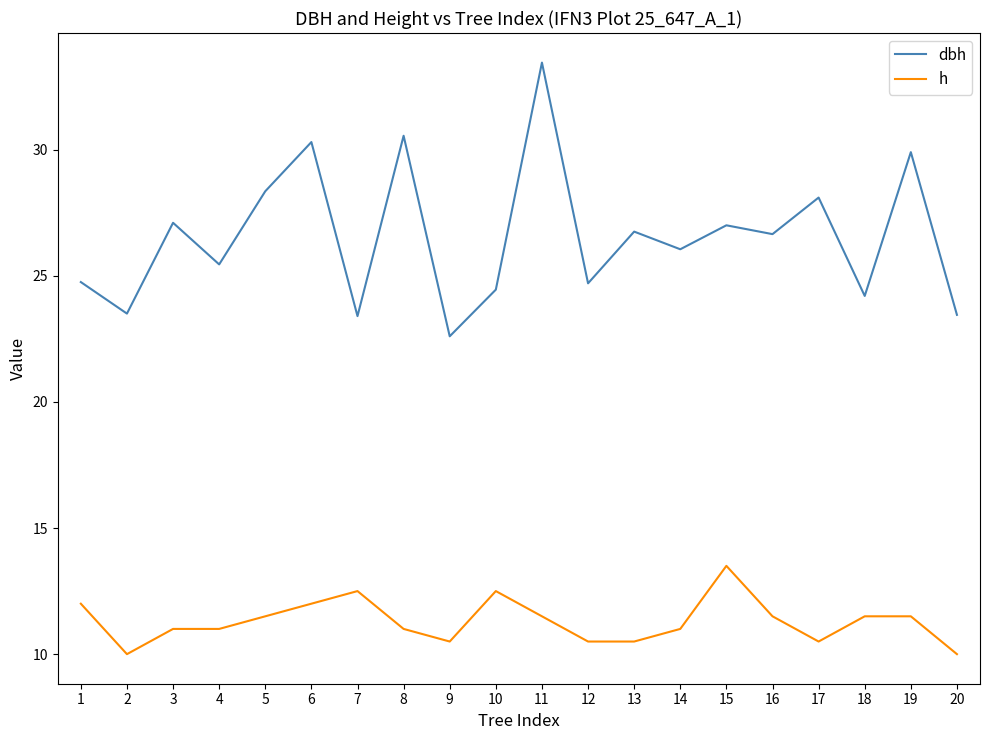

What is the sum of all dbh values?

530.7